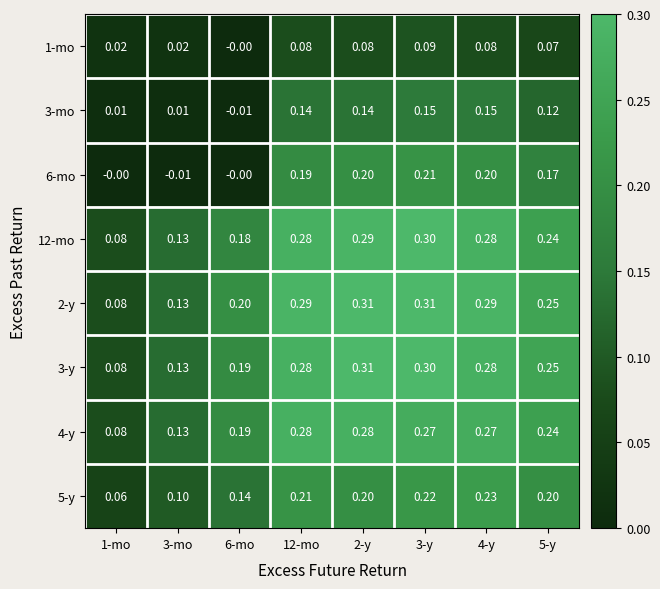

Reading left to right, extract all data points from this chart.

1-mo: 1-mo=0.0	3-mo=0.0	6-mo=-0.0	12-mo=0.1	2-y=0.1	3-y=0.1	4-y=0.1	5-y=0.1
3-mo: 1-mo=0.0	3-mo=0.0	6-mo=-0.0	12-mo=0.1	2-y=0.1	3-y=0.1	4-y=0.1	5-y=0.1
6-mo: 1-mo=-0.0	3-mo=-0.0	6-mo=-0.0	12-mo=0.2	2-y=0.2	3-y=0.2	4-y=0.2	5-y=0.2
12-mo: 1-mo=0.1	3-mo=0.1	6-mo=0.2	12-mo=0.3	2-y=0.3	3-y=0.3	4-y=0.3	5-y=0.2
2-y: 1-mo=0.1	3-mo=0.1	6-mo=0.2	12-mo=0.3	2-y=0.3	3-y=0.3	4-y=0.3	5-y=0.2
3-y: 1-mo=0.1	3-mo=0.1	6-mo=0.2	12-mo=0.3	2-y=0.3	3-y=0.3	4-y=0.3	5-y=0.2
4-y: 1-mo=0.1	3-mo=0.1	6-mo=0.2	12-mo=0.3	2-y=0.3	3-y=0.3	4-y=0.3	5-y=0.2
5-y: 1-mo=0.1	3-mo=0.1	6-mo=0.1	12-mo=0.2	2-y=0.2	3-y=0.2	4-y=0.2	5-y=0.2